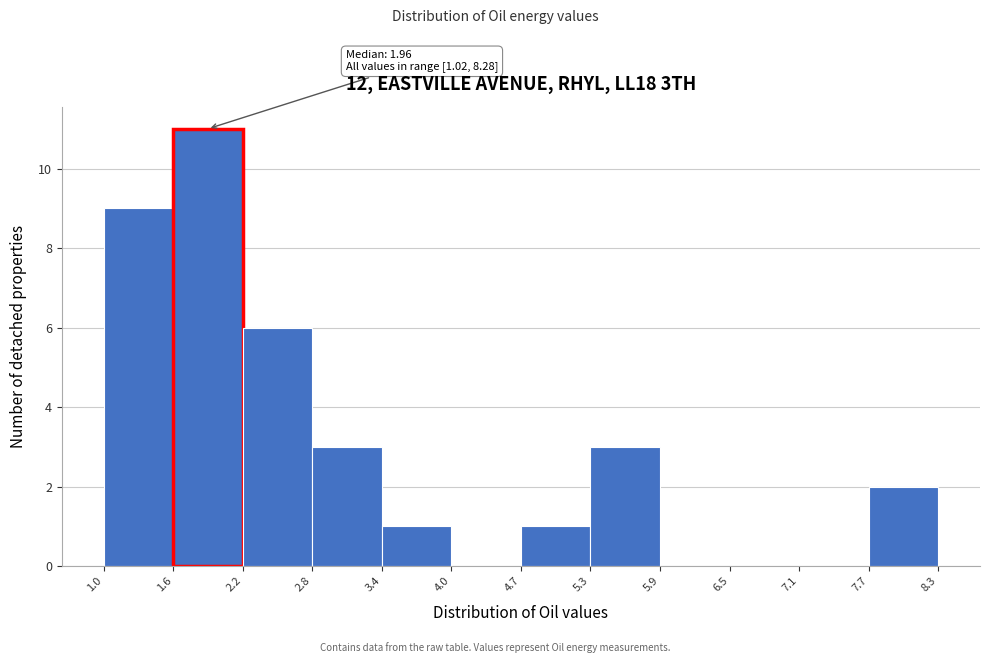

Over which range of the x-axis is the bar tallest?

1.6 to 2.2